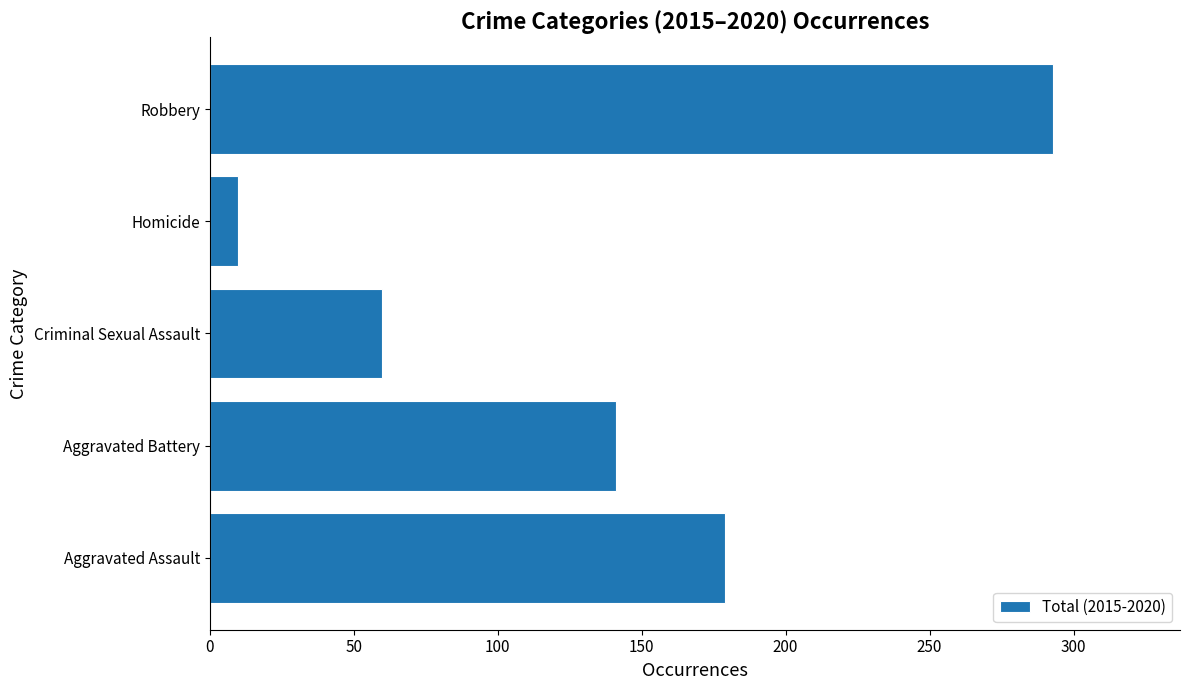

Rank the categories by value from highest to lowest.

Robbery, Aggravated Assault, Aggravated Battery, Criminal Sexual Assault, Homicide